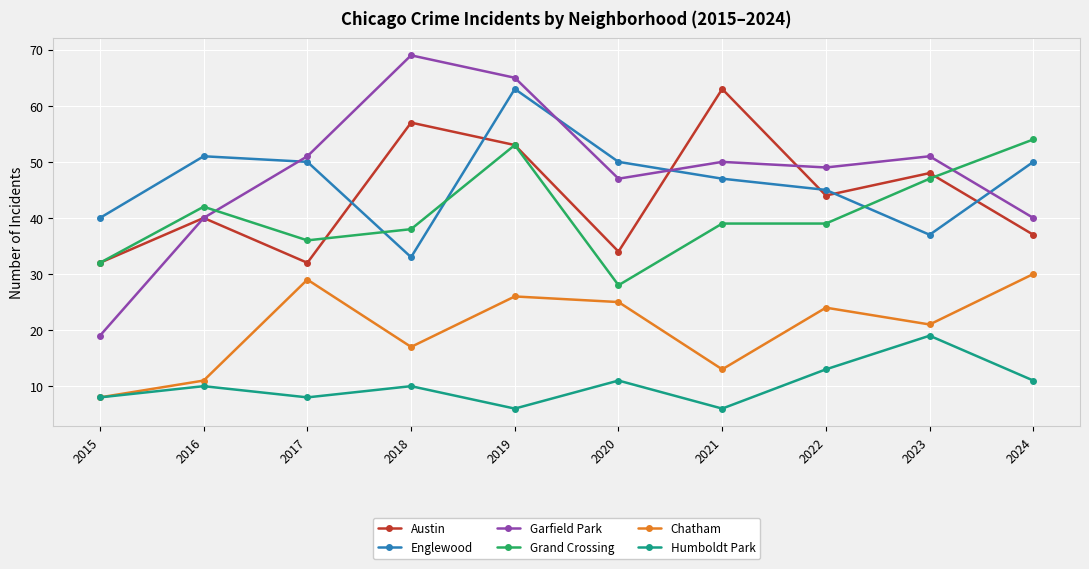

At which category does Austin reach its first local peak?

2016